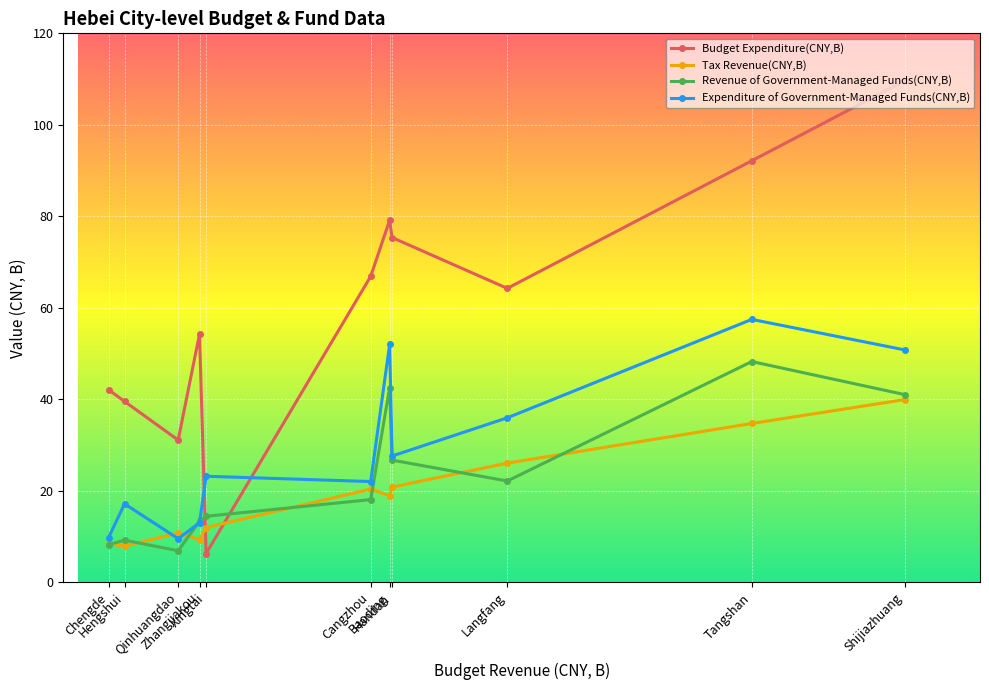

What is the difference between the Tax Revenue(CNY,B) values at Hengshui and Zhangjiakou?

1.4